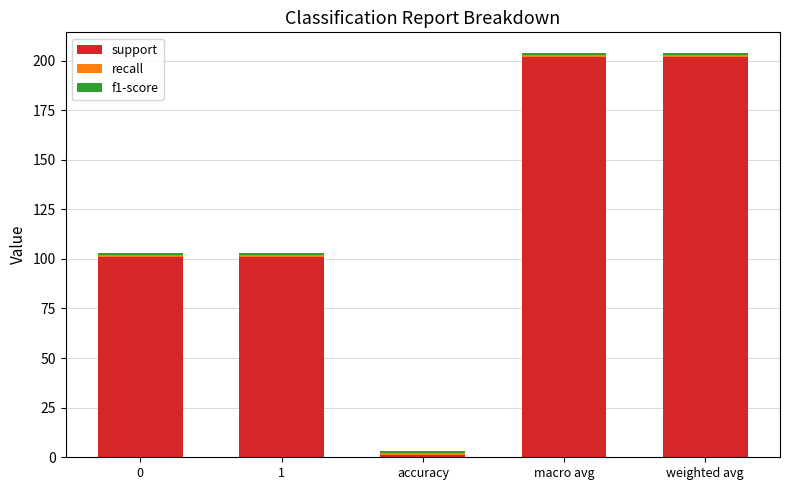

At which label does support reach its minimum?

accuracy